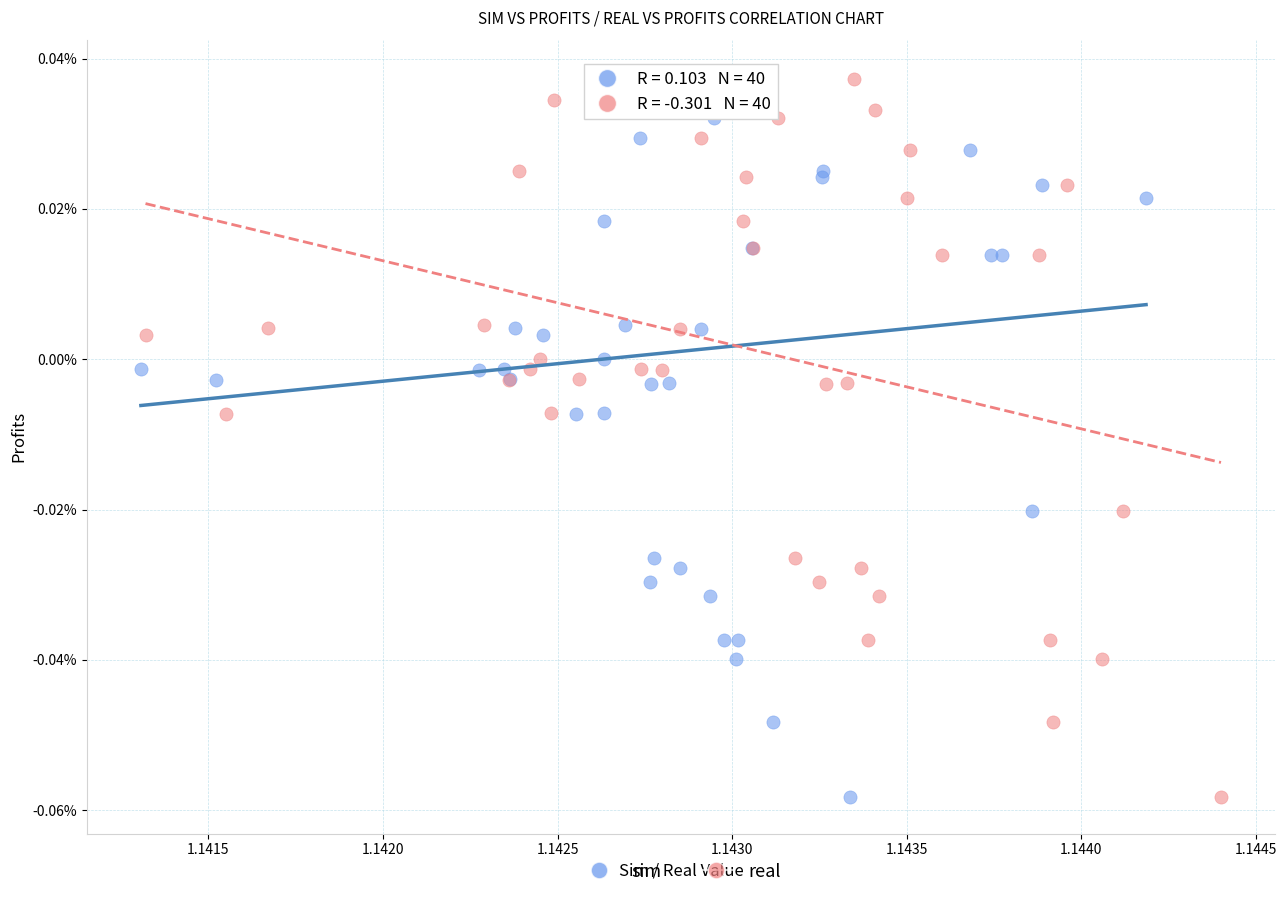

What are all the series names shown in the legend?

sim, real